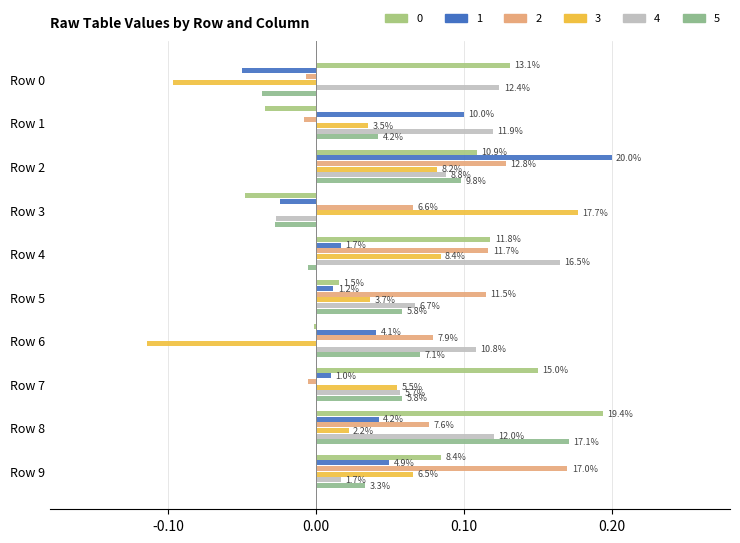

True or false: 0 has a value of -0.0 at Row 6.

True